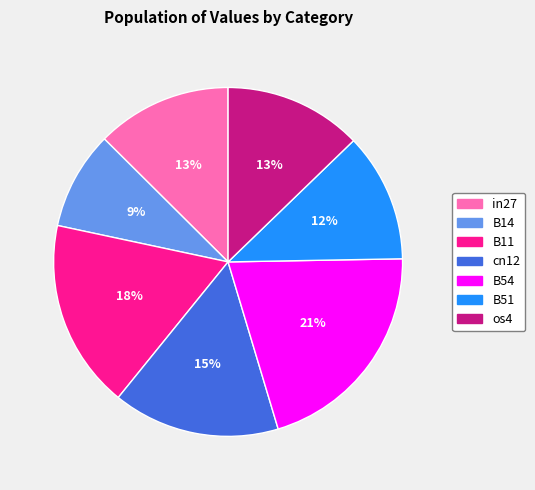

What percentage is the B11 slice, to the nearest percent?

18%